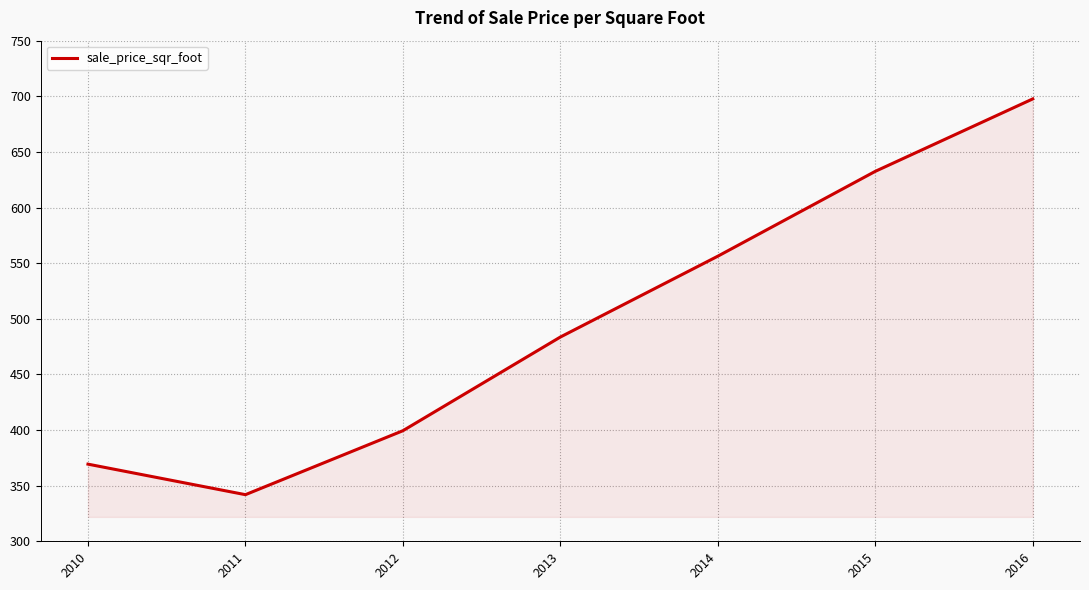

How many distinct data groups are displayed?

1